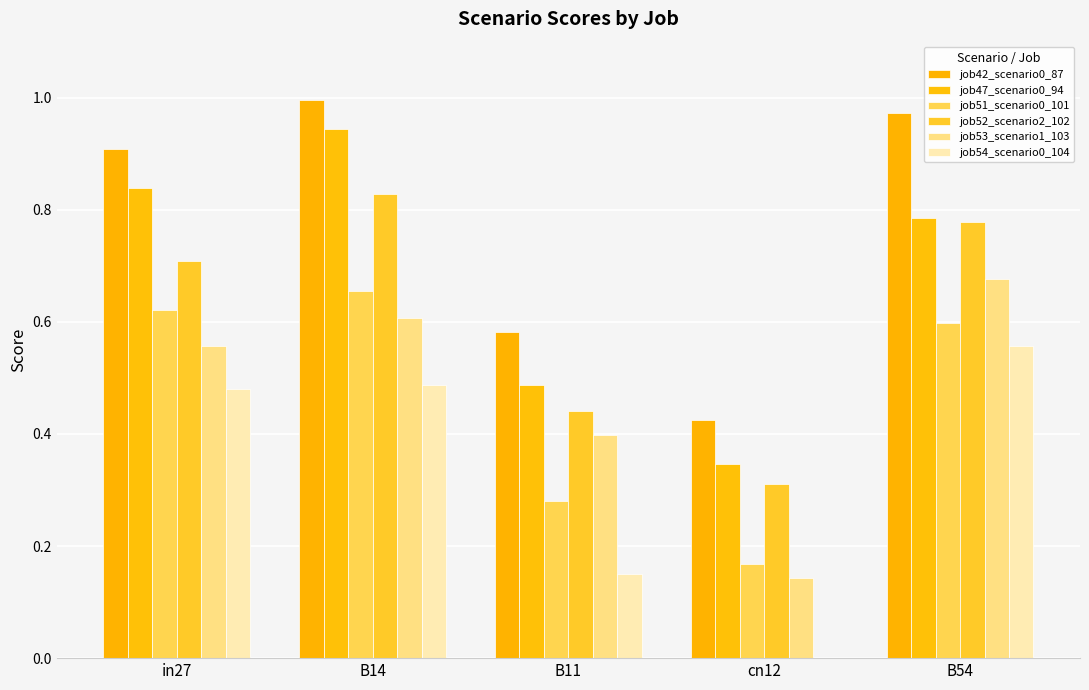

True or false: job47_scenario0_94 has a value of 0.6 at cn12.

False